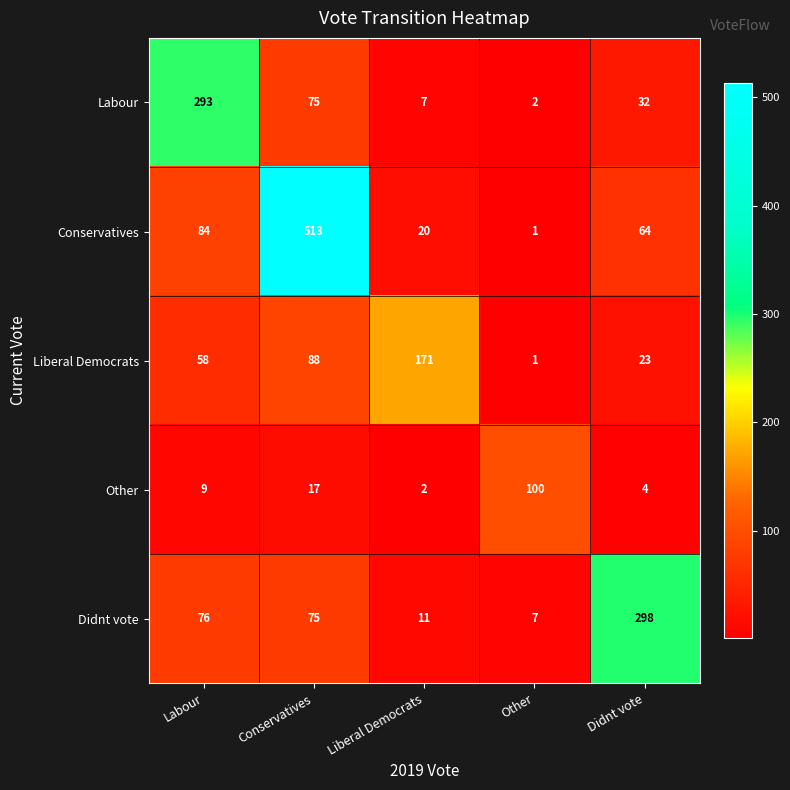

At which category is the sum across all series the highest?

Conservatives